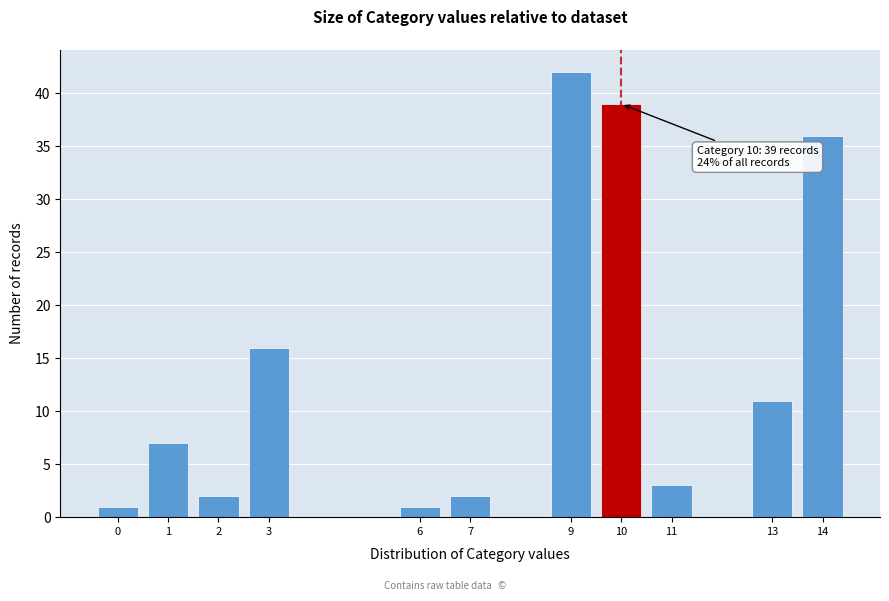

Reading right to left, transcribe all the data shown in this chart.

14=36	13=11	11=3	10=39	9=42	7=2	6=1	3=16	2=2	1=7	0=1